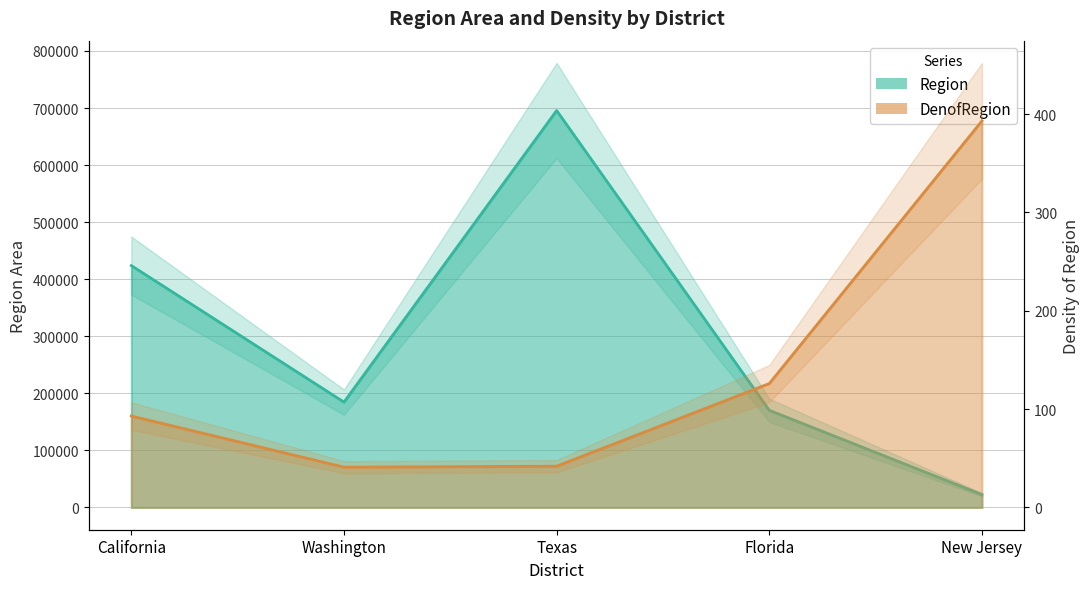

Reading left to right, list all the values displayed in this chart.

Region: California=423970	Washington=184666	Texas=695662	Florida=170312	New Jersey=22608
DenofRegion: California=93	Washington=41	Texas=42	Florida=126	New Jersey=393